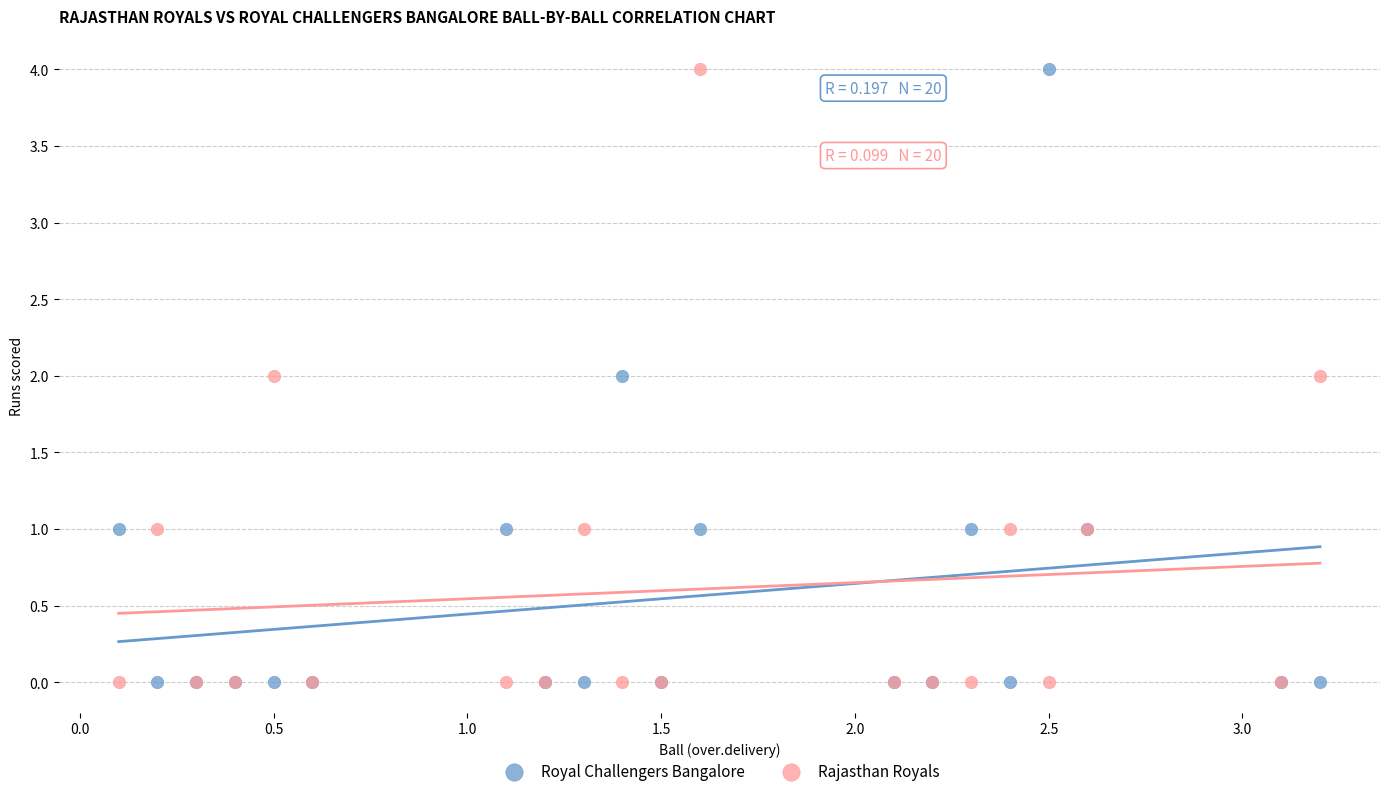

What are all the series names shown in the legend?

Royal Challengers Bangalore, Rajasthan Royals